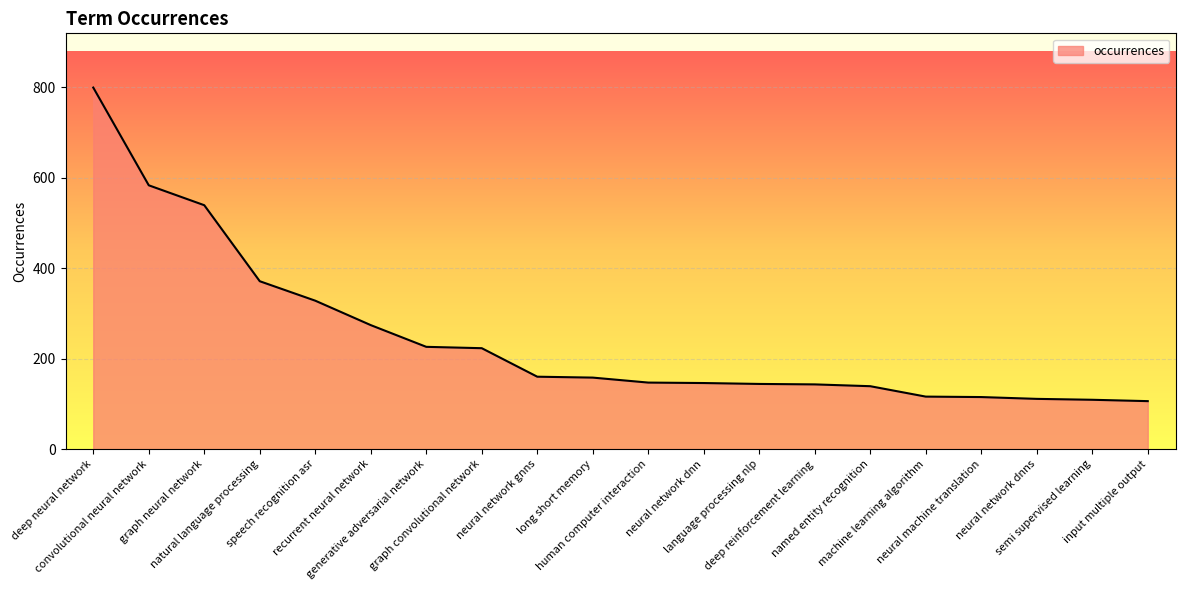

What is the maximum value shown in the chart?

799